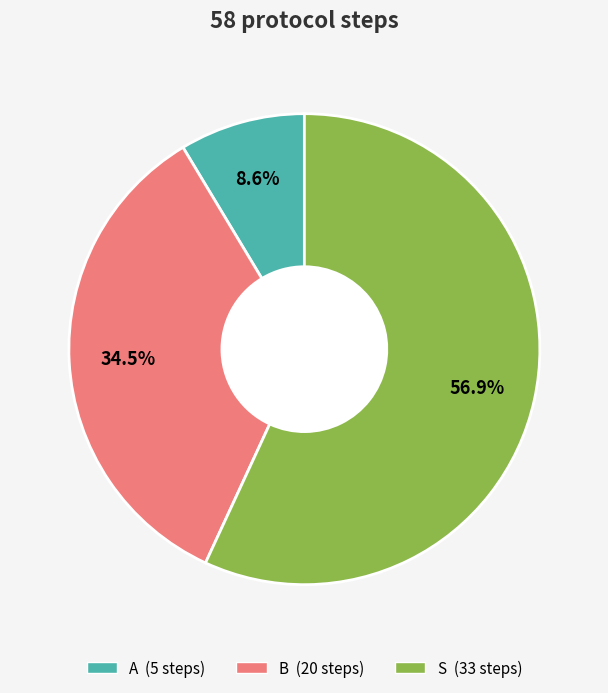

Approximately how many times larger is the value at S compared to B?

1.6